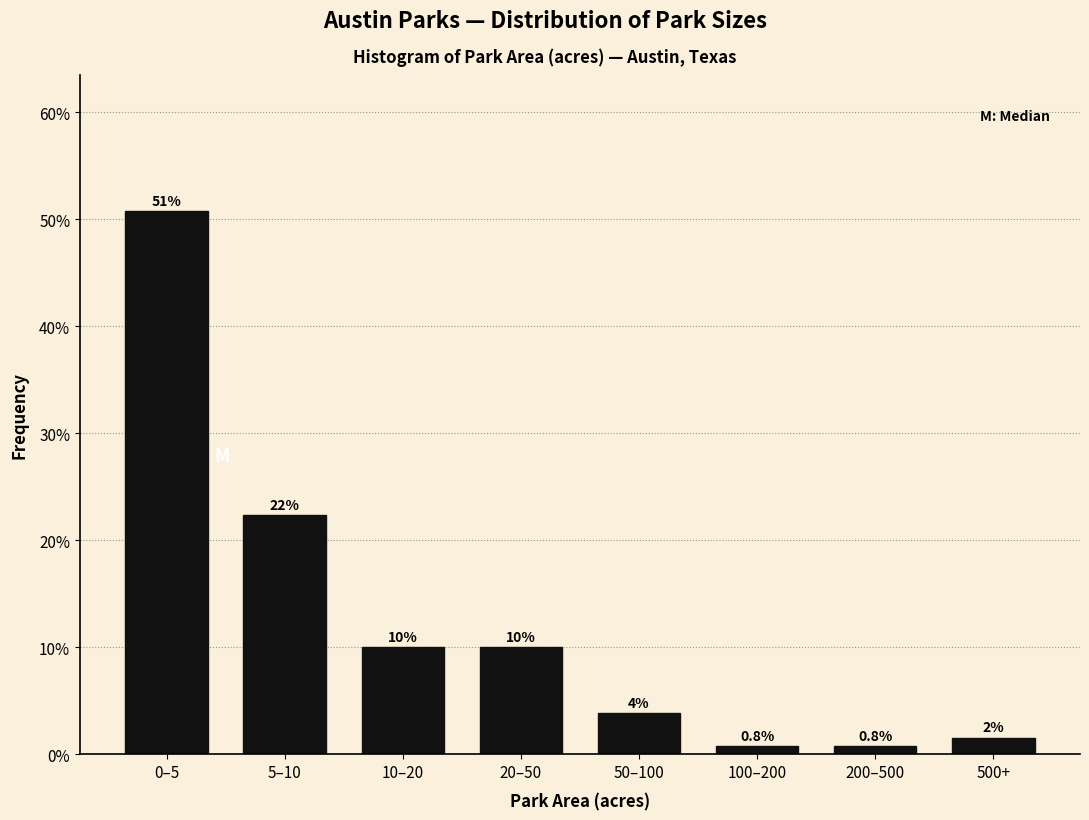

What is the approximate value at 20–50?

10.0